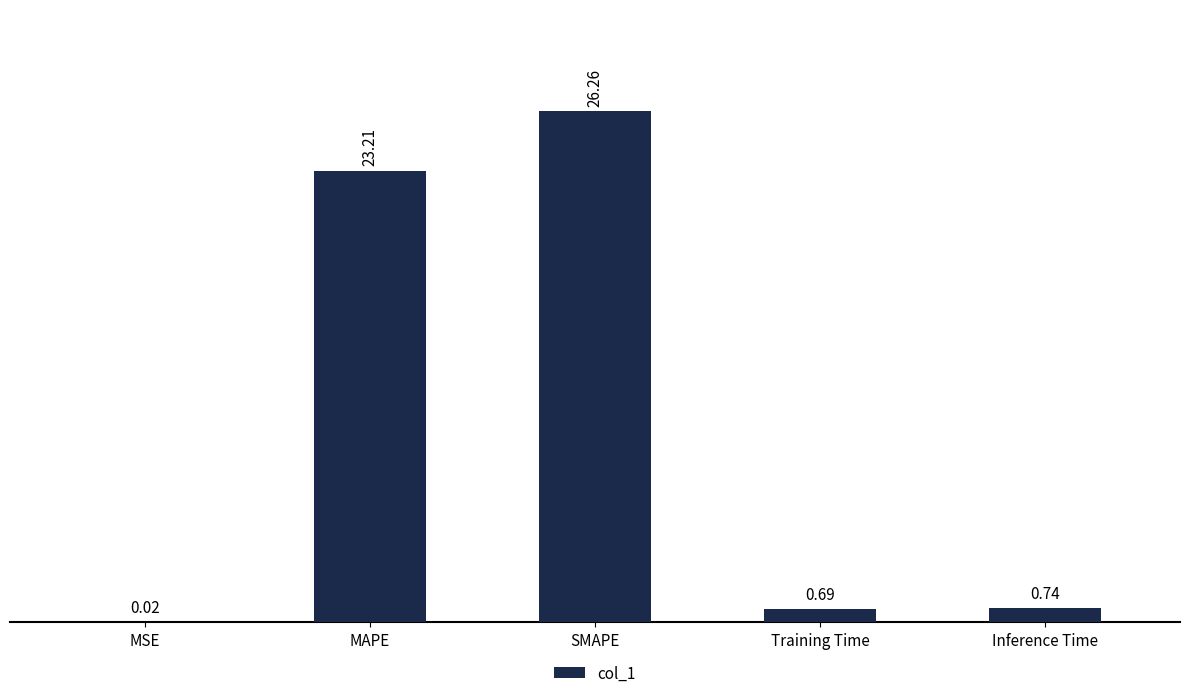

What is the sum of all values?

50.9